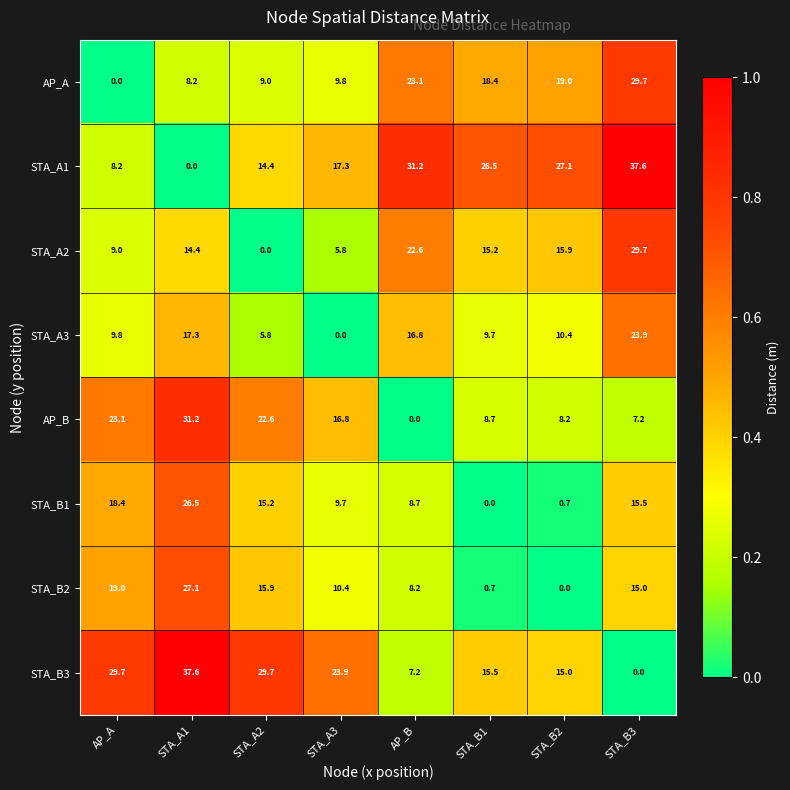

Which category has the lowest value in the STA_A1 series?

STA_A1